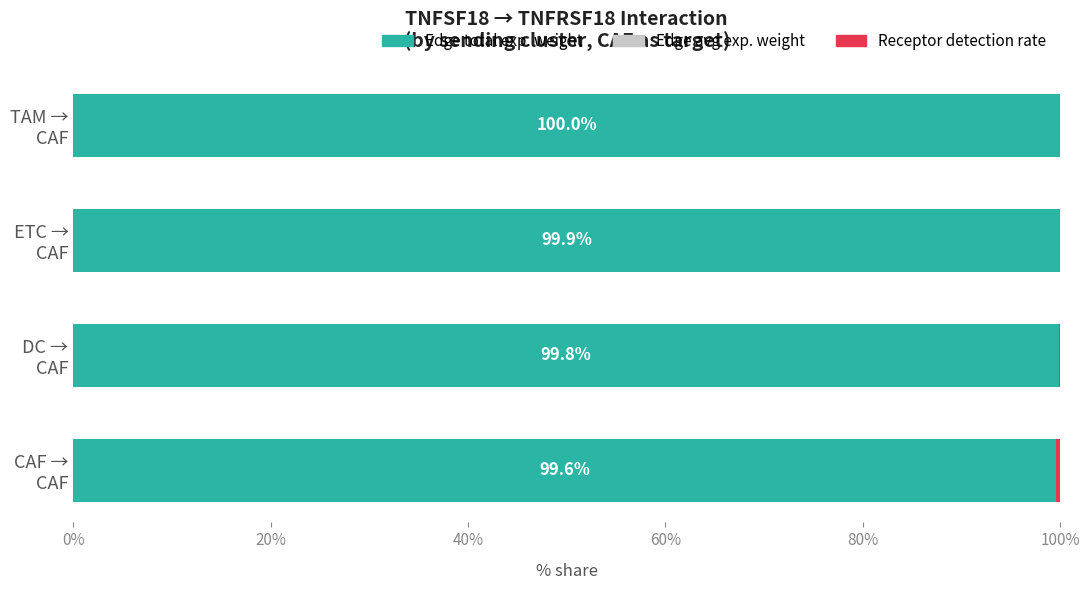

What is the sum of all Edge total exp. weight values?

399.4